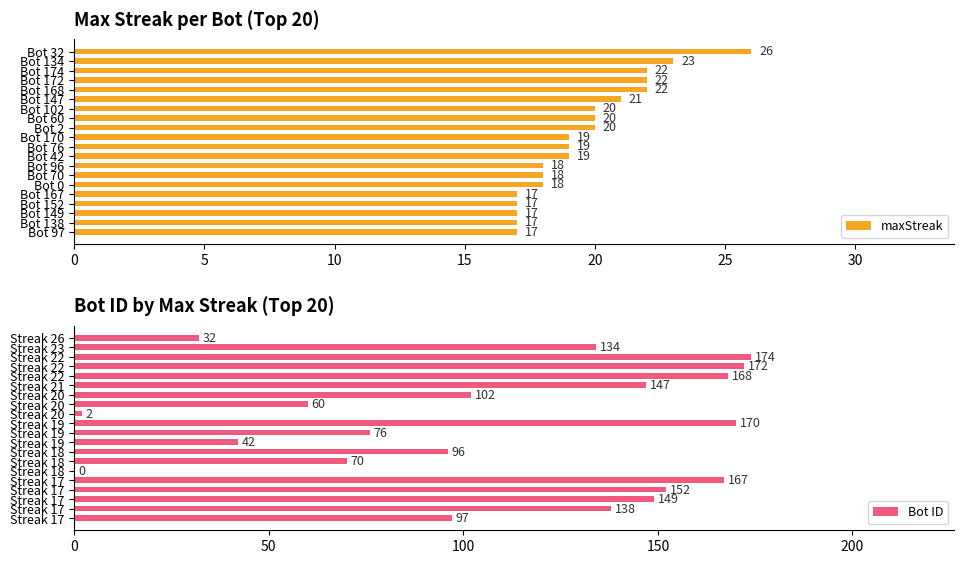

What are all the series names shown in the legend?

maxStreak, Bot ID